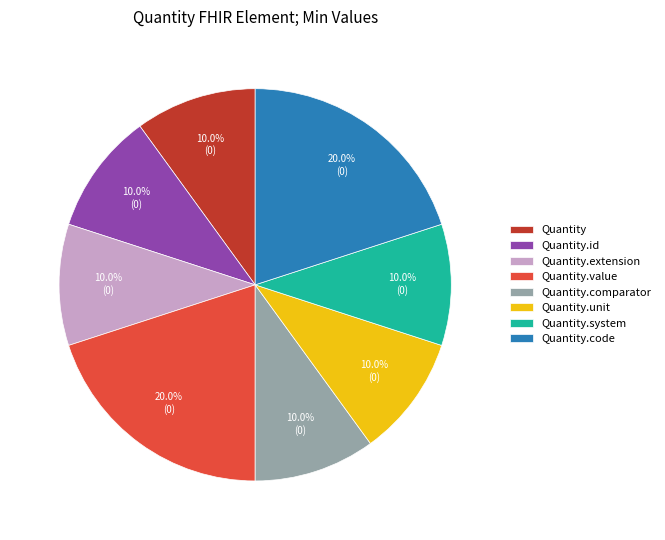

Approximately how many times larger is the value at Quantity.comparator compared to Quantity?

1.0